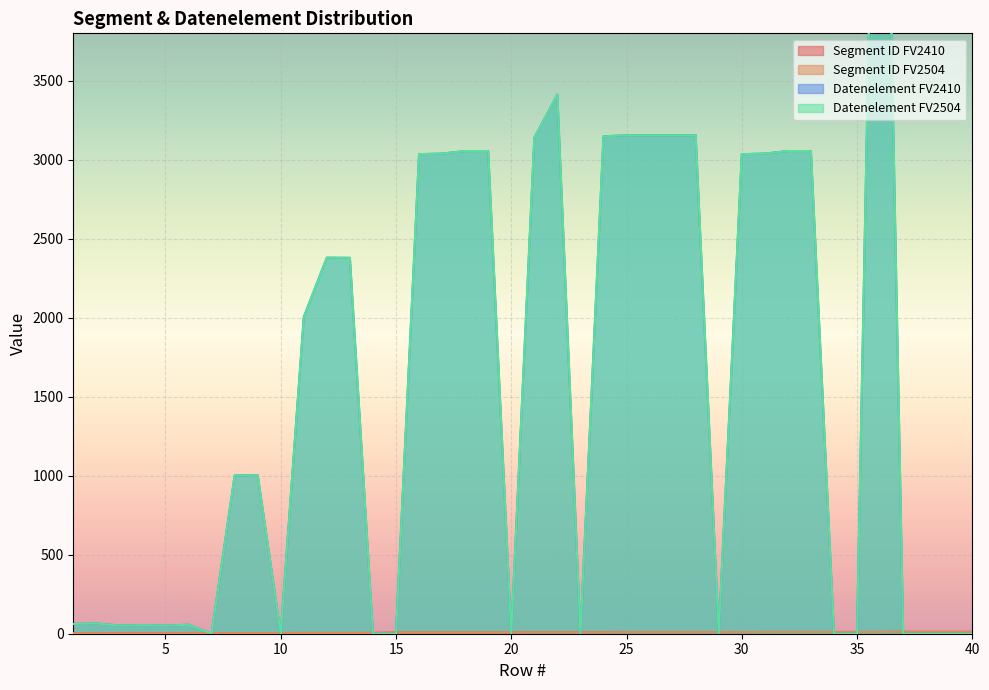

What is the maximum value shown in the chart?

7495